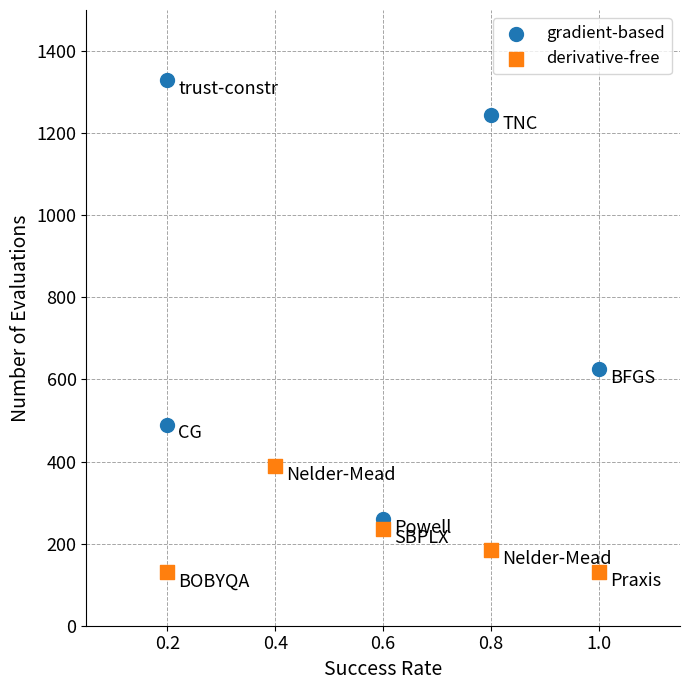

Which series has the largest Y range (max minus min)?

gradient-based